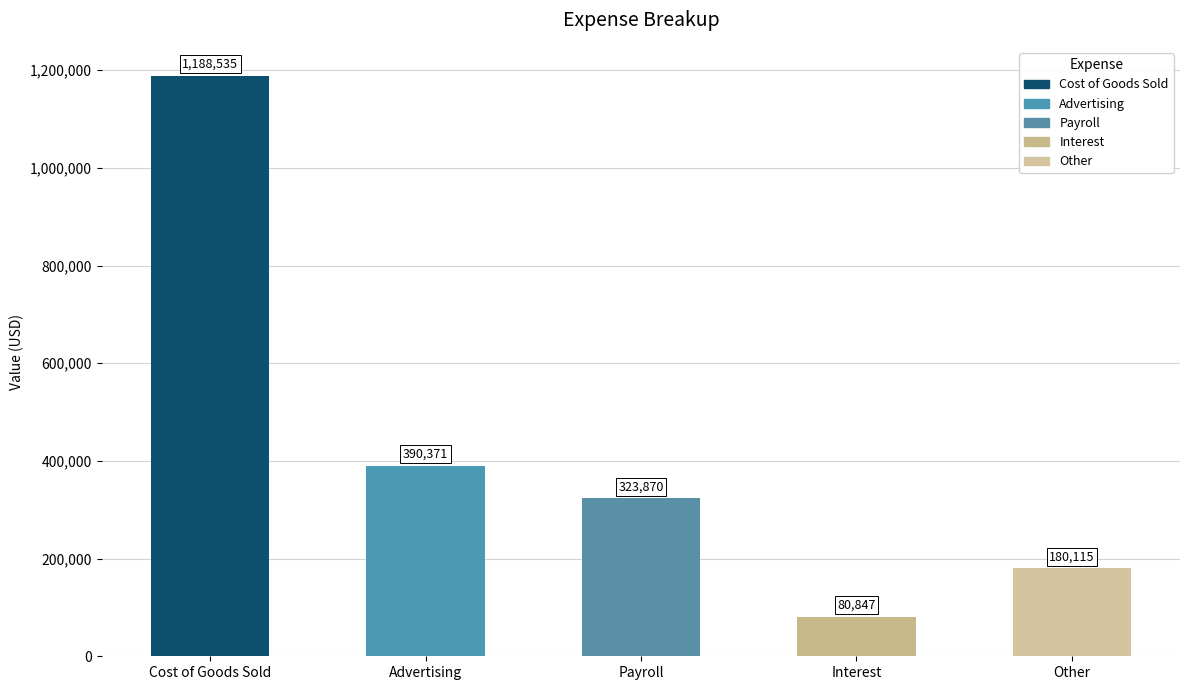

The value at Advertising is 586487.2. True or false?

False